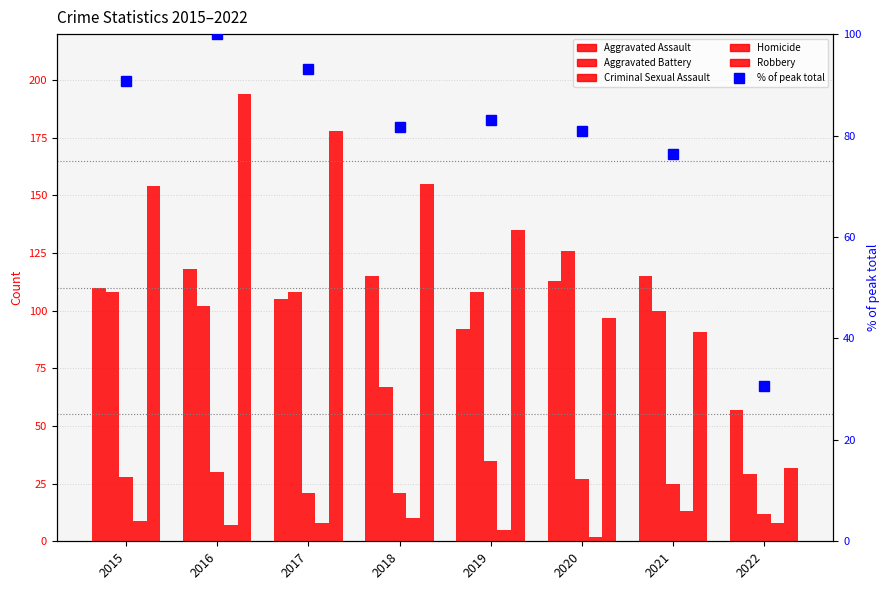

Which category has the lowest value in the Criminal Sexual Assault series?

2022